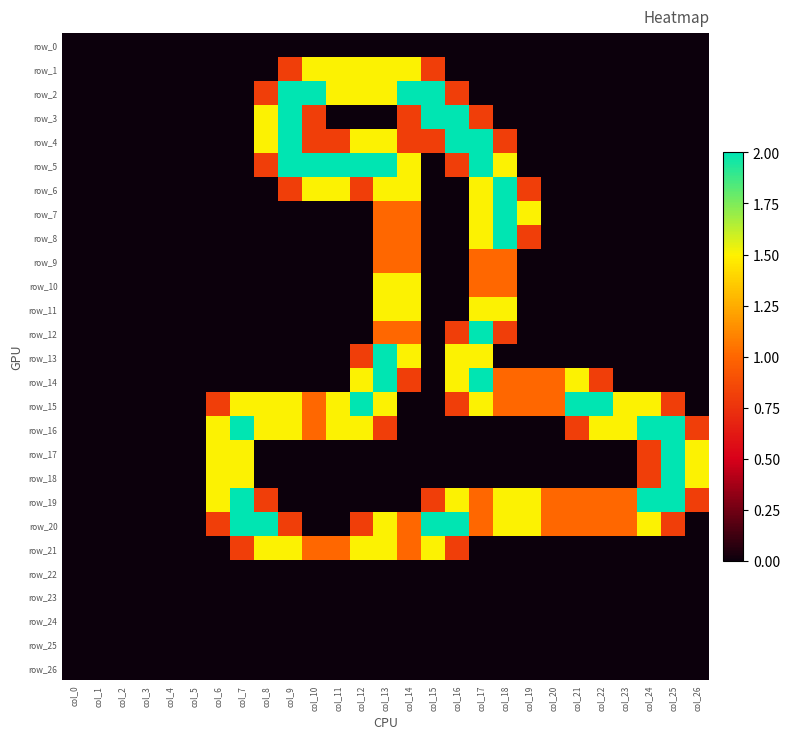

Which category has the highest value across all series?

col_9